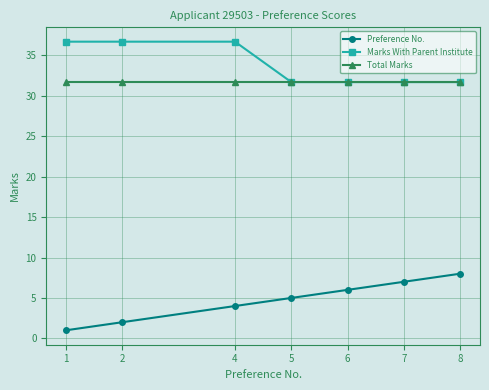

At which category is the sum across all series the highest?

4